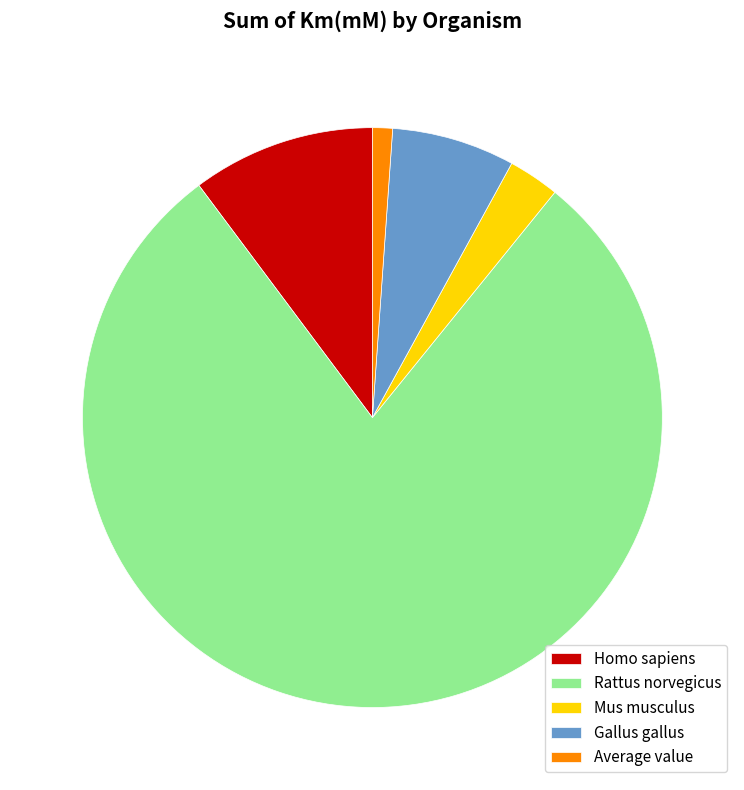

What is the ratio of the value at Mus musculus to the value at Gallus gallus?

0.4